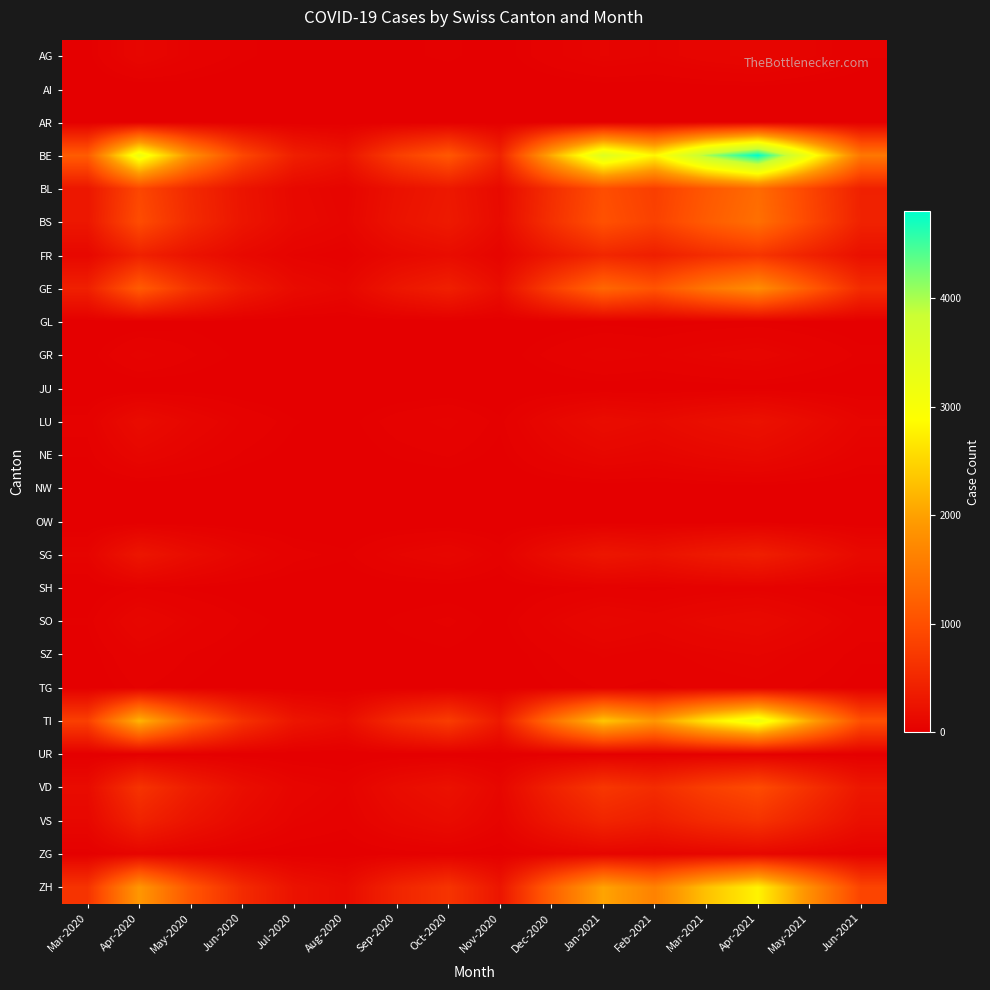

At Mar-2021, list the series in order from largest to smallest.

BE, TI, ZH, GE, BS, BL, VD, FR, VS, SG, LU, SO, NE, ZG, AG, GR, SZ, TG, SH, GL, UR, AI, JU, AR, NW, OW